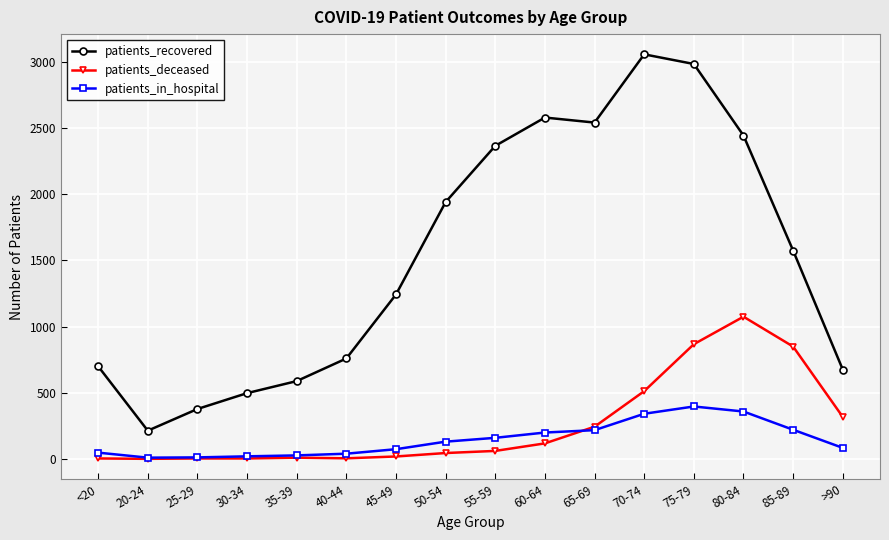

At which category is the sum across all series the highest?

75-79